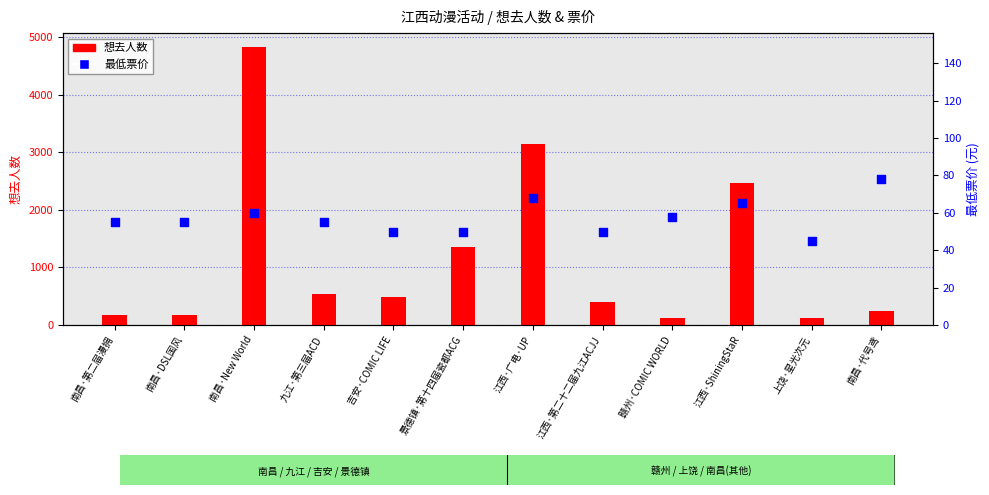

Which series has the largest total across all categories?

想去人数